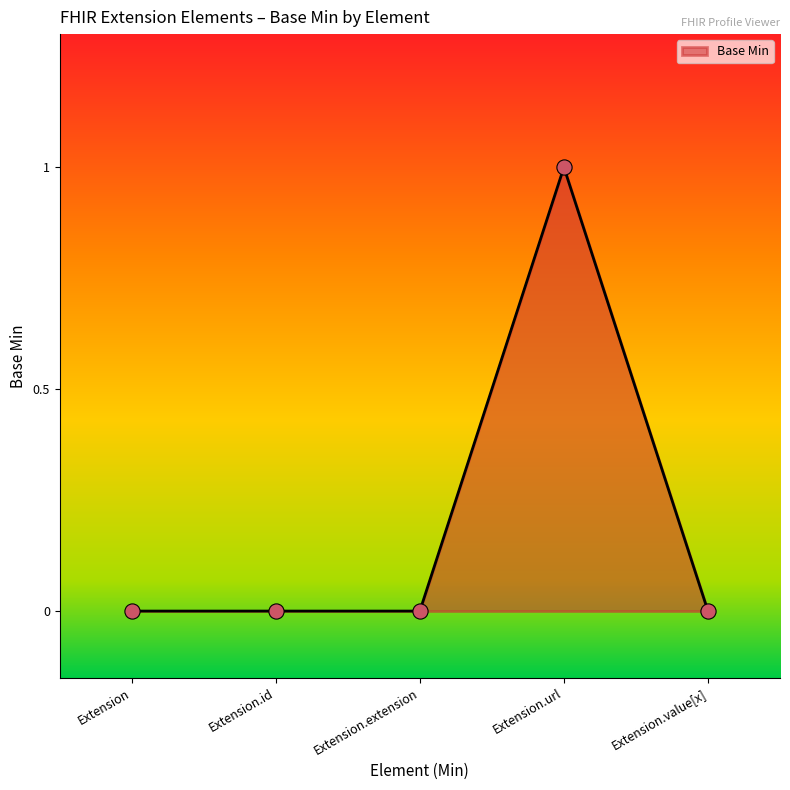

What is the change in value from Extension.extension to Extension.url?

+1